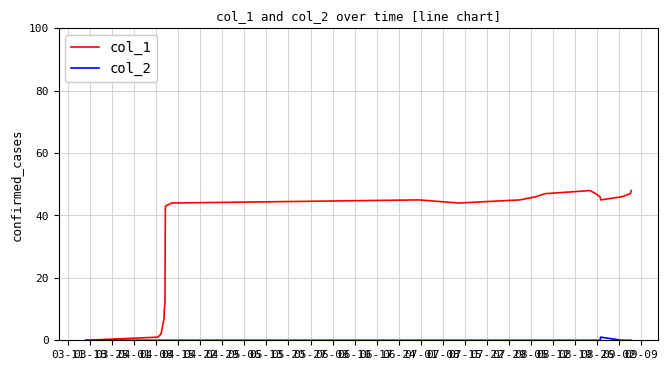

Which series has the largest range (max minus min)?

col_1